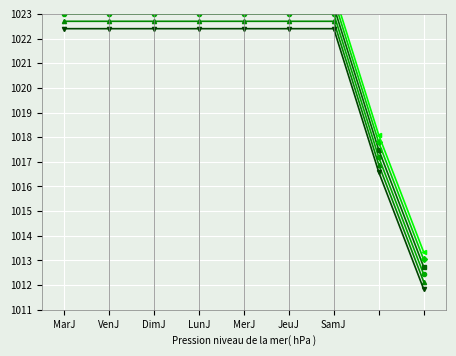

List the labels in order of Row 4 value, smallest first.

8, 7, MarJ, VenJ, DimJ, LunJ, MerJ, JeuJ, SamJ